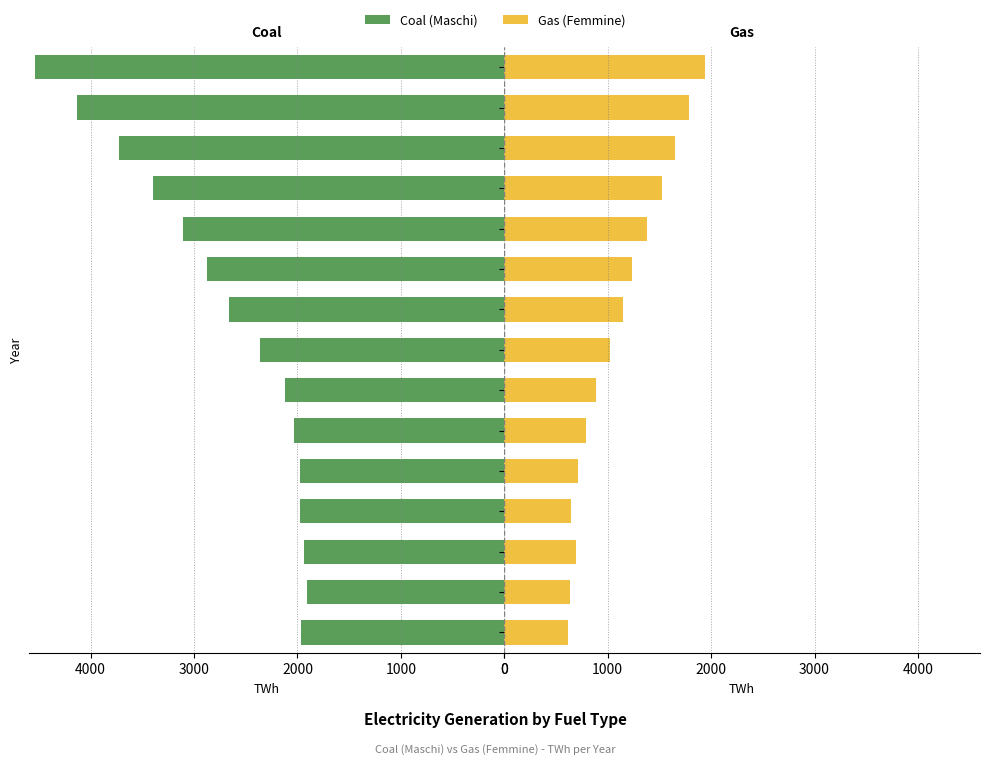

What is the minimum value for Gas (Femmine)?

615.0